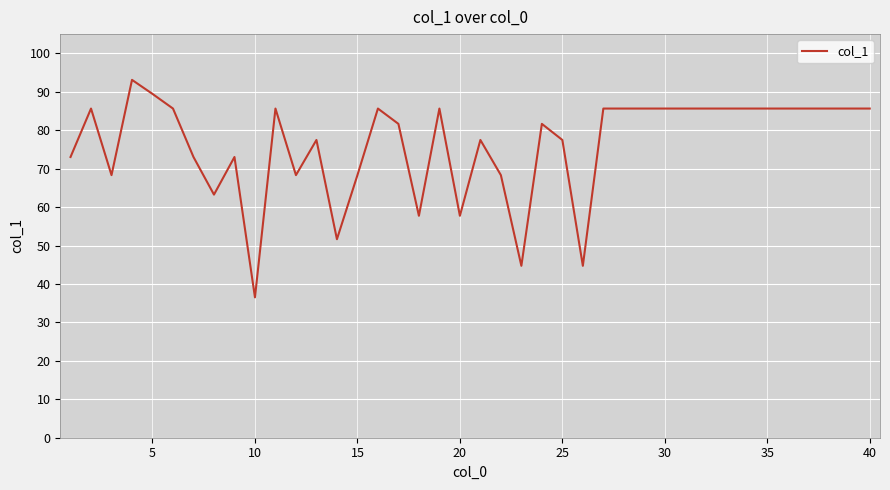

How many lines are shown in the chart?

1